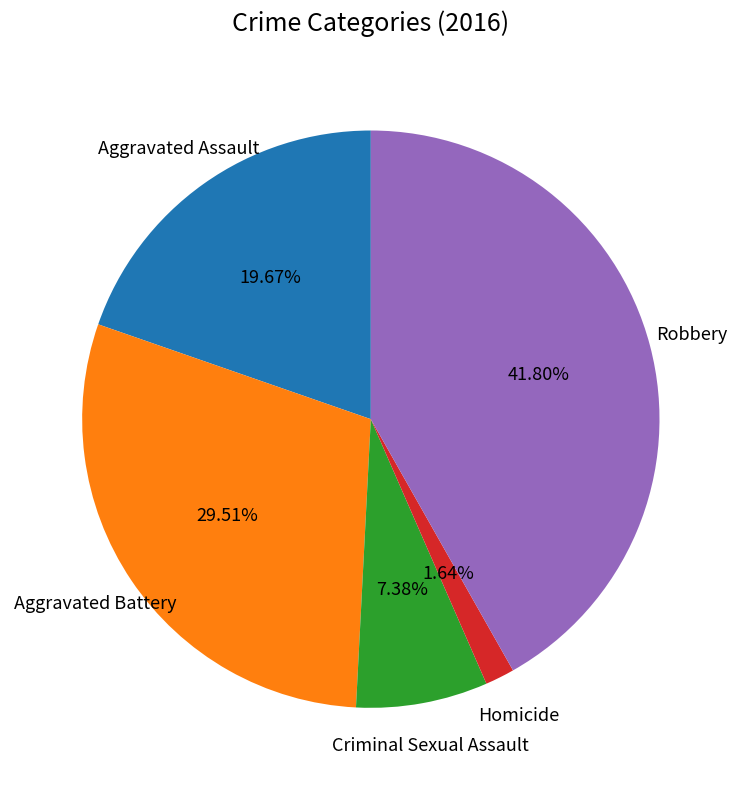

Rank the categories by value from lowest to highest.

Homicide, Criminal Sexual Assault, Aggravated Assault, Aggravated Battery, Robbery